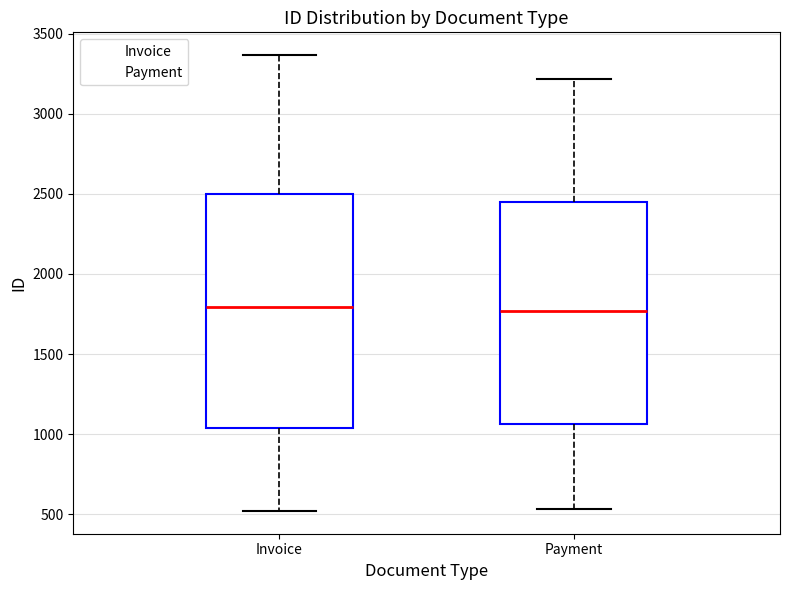

Reading left to right, read every box against the y-axis: the position of its median line, the range the box covers, and the ends of its whiskers. The values are not printed on the chart, so give them approximately, as read against the axis.

Invoice: median 1800, box 1050 to 2500, whiskers 500 to 3350
Payment: median 1750, box 1050 to 2450, whiskers 550 to 3200